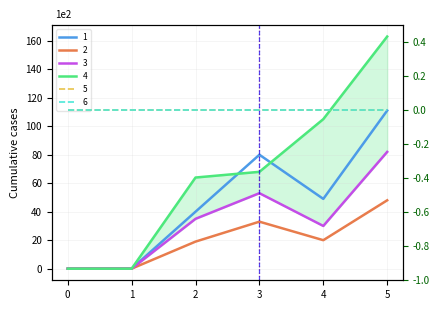

At which label does 1 first exceed 49?

3